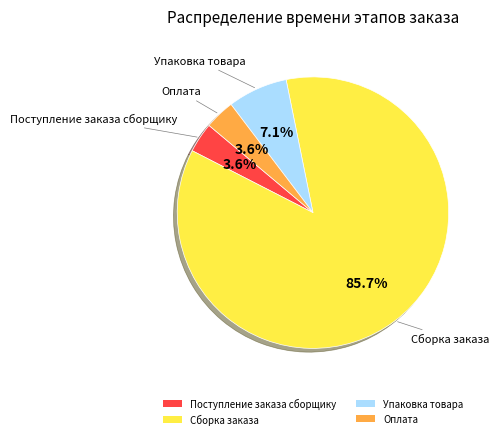

To the nearest percent, what percentage of the pie is Сборка заказа?

86%